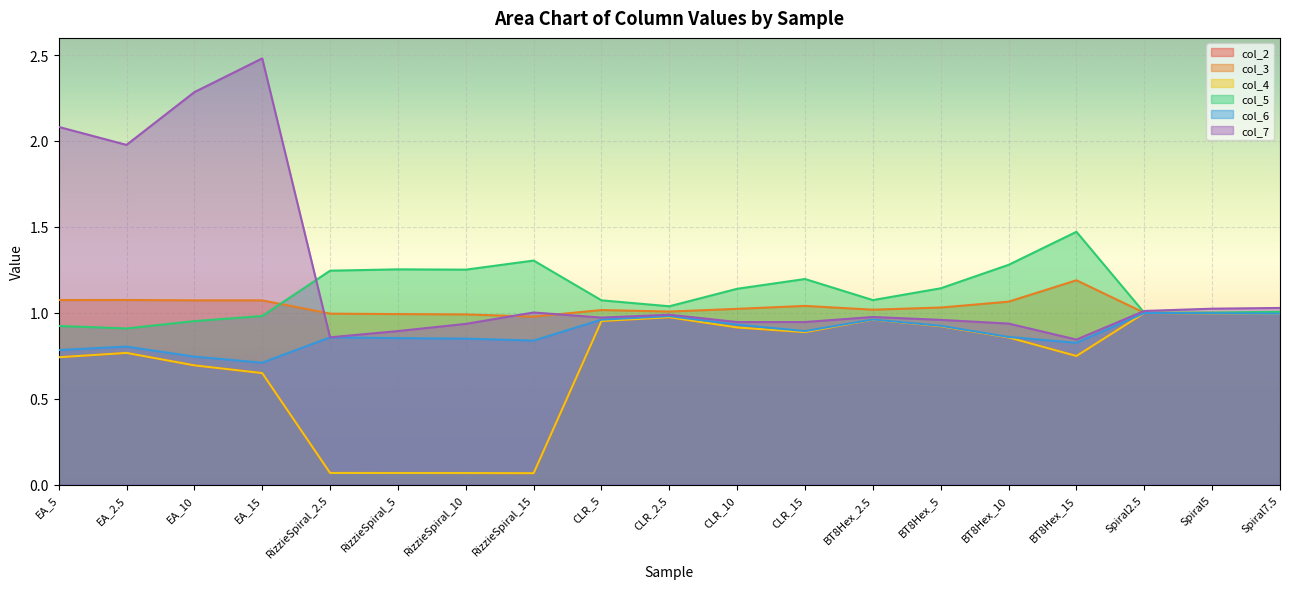

Which label corresponds to the largest value in the chart?

EA_15